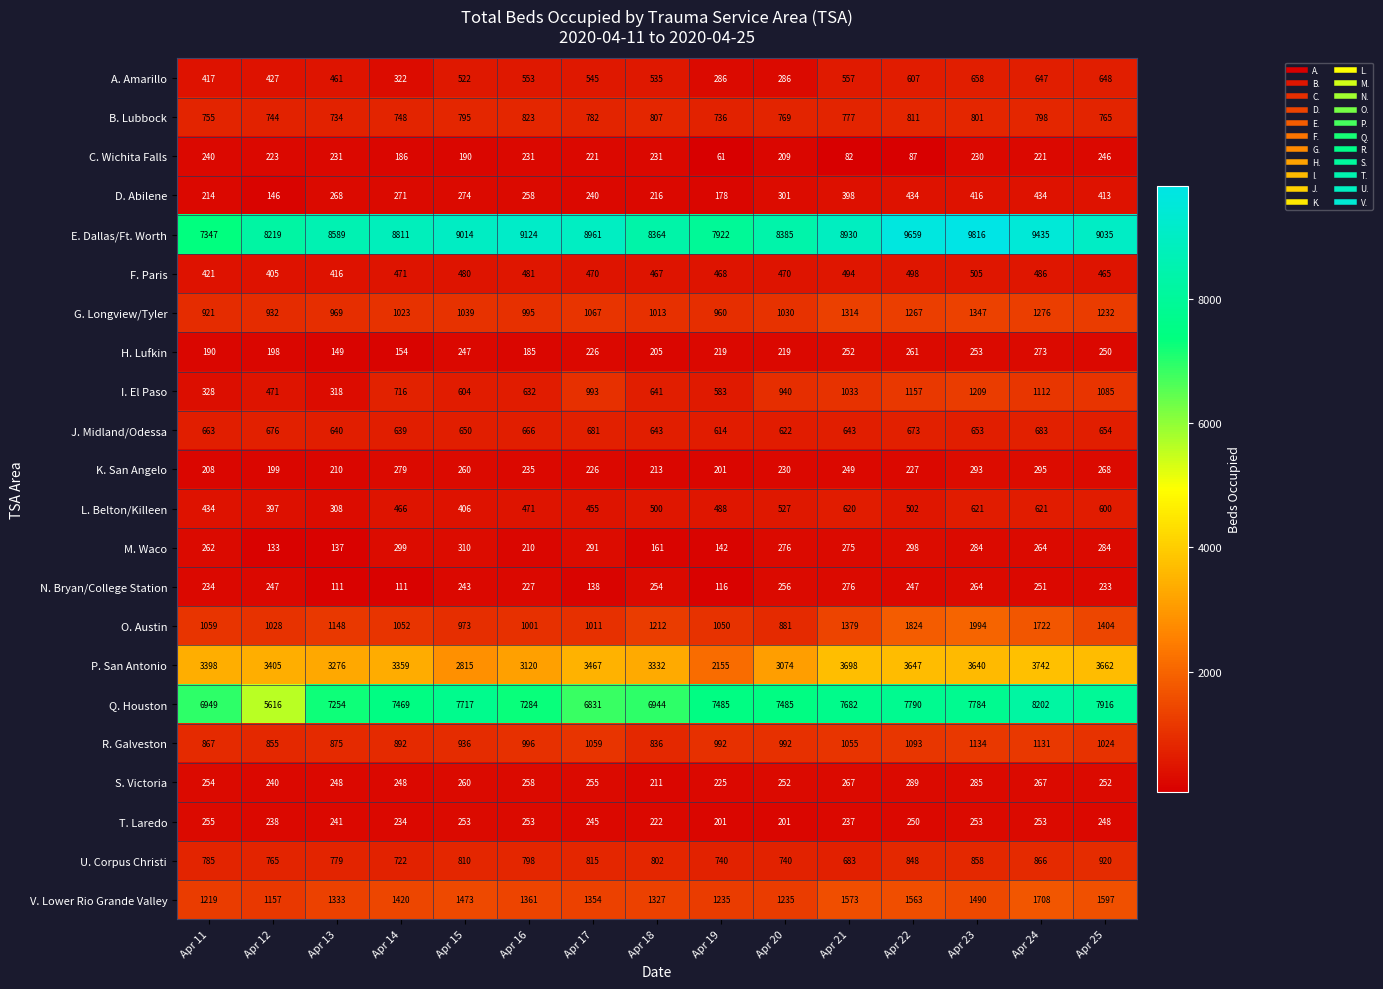

At which category does the chart reach its minimum across all series?

Apr 19